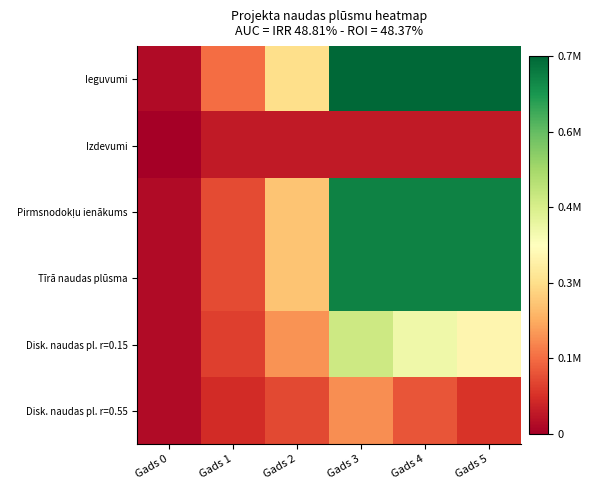

Which label corresponds to the smallest value in the chart?

Gads 0